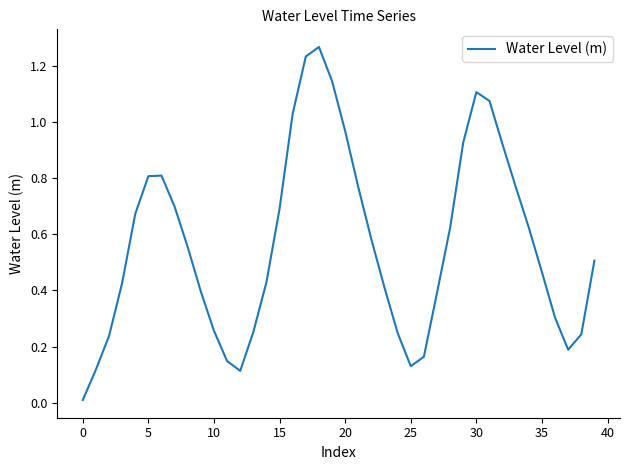

The chart shows a value of 0.7 at 35. True or false?

False